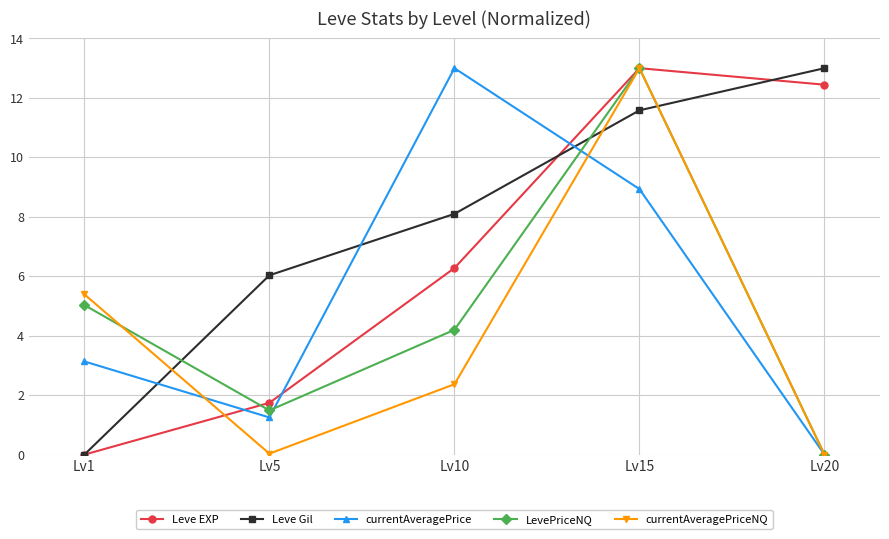

What is the highest value of the currentAveragePrice series?

13.0